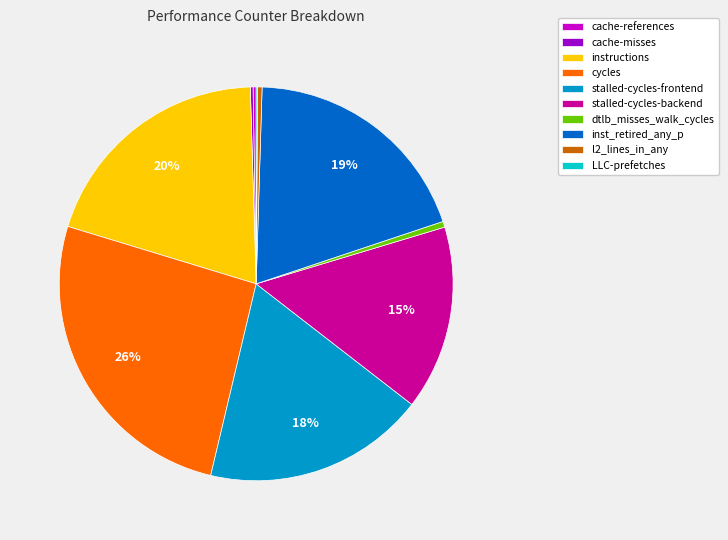

Does instructions represent more than half of the total?

No